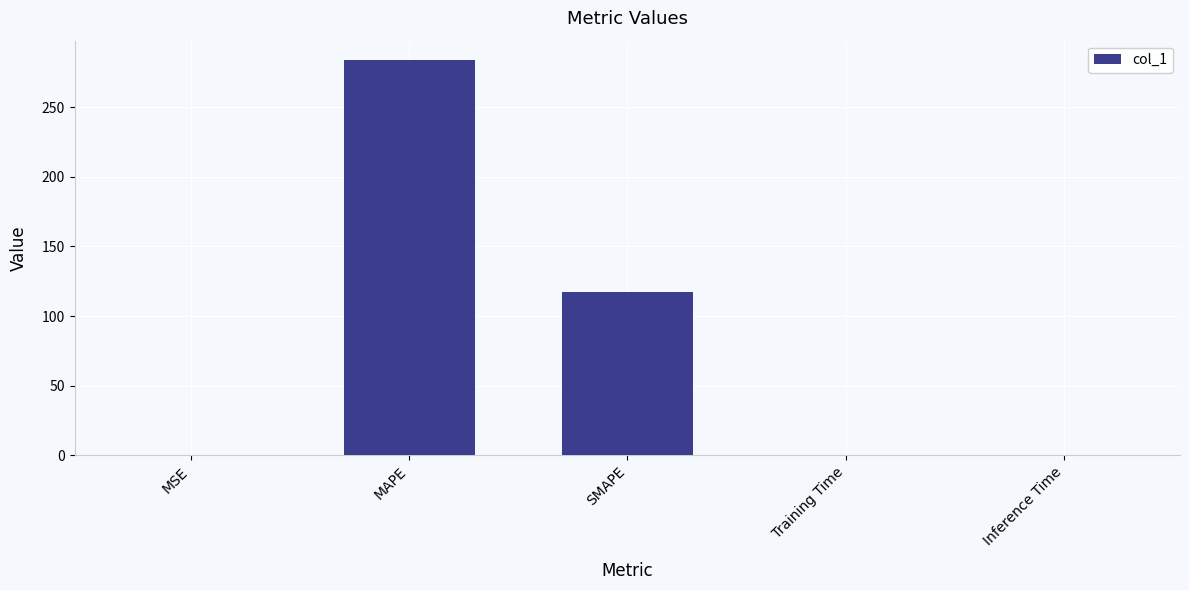

What is the sum of the values at SMAPE and Inference Time?

117.3